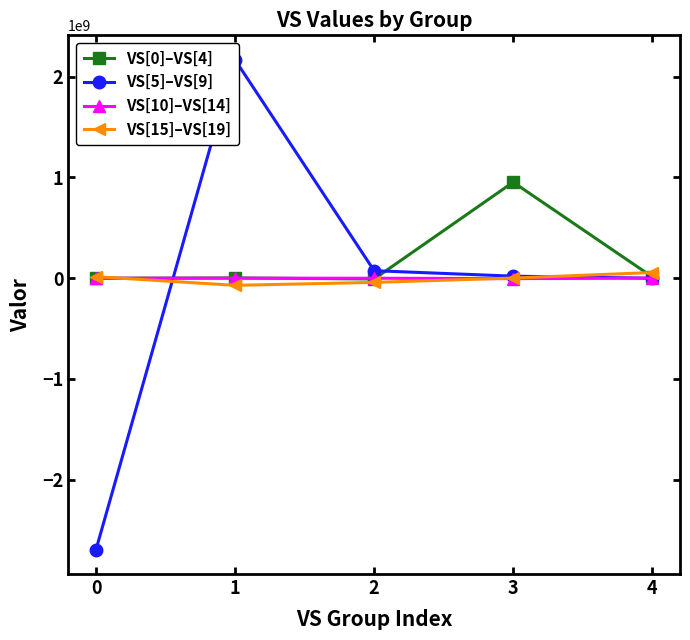

Where do VS[5]–VS[9] and VS[10]–VS[14] first cross each other?

0 and 1